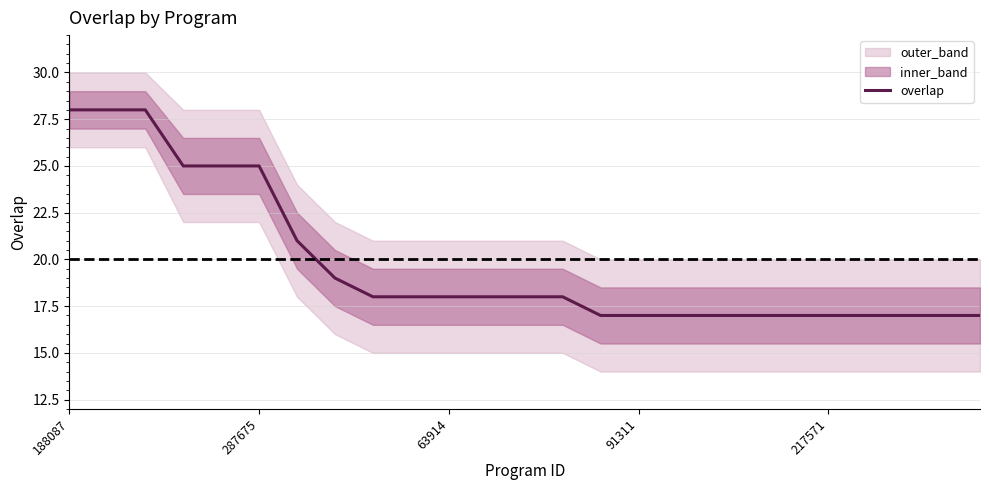

Where is the data nearest to the value 22?

6